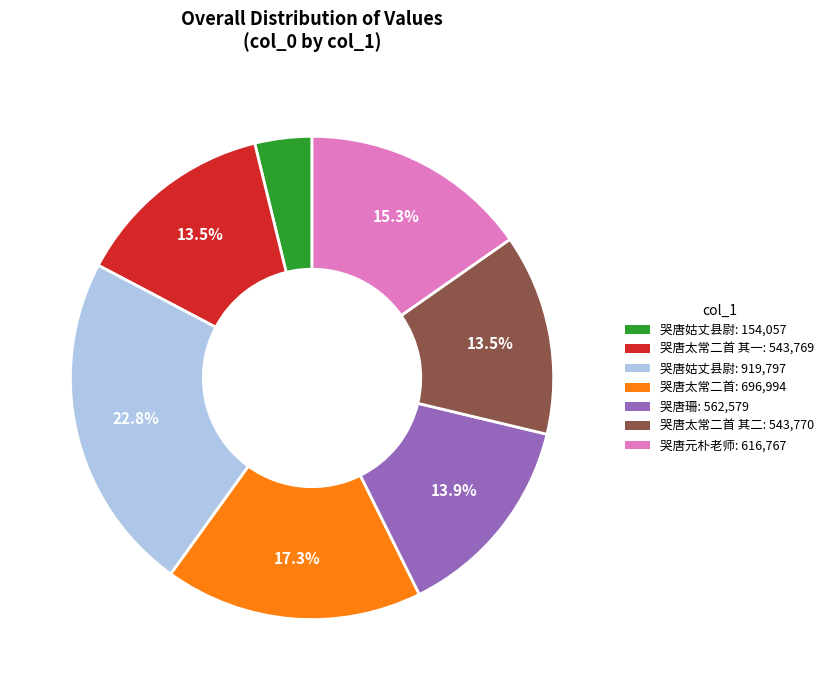

How many slices are in this pie chart?

7